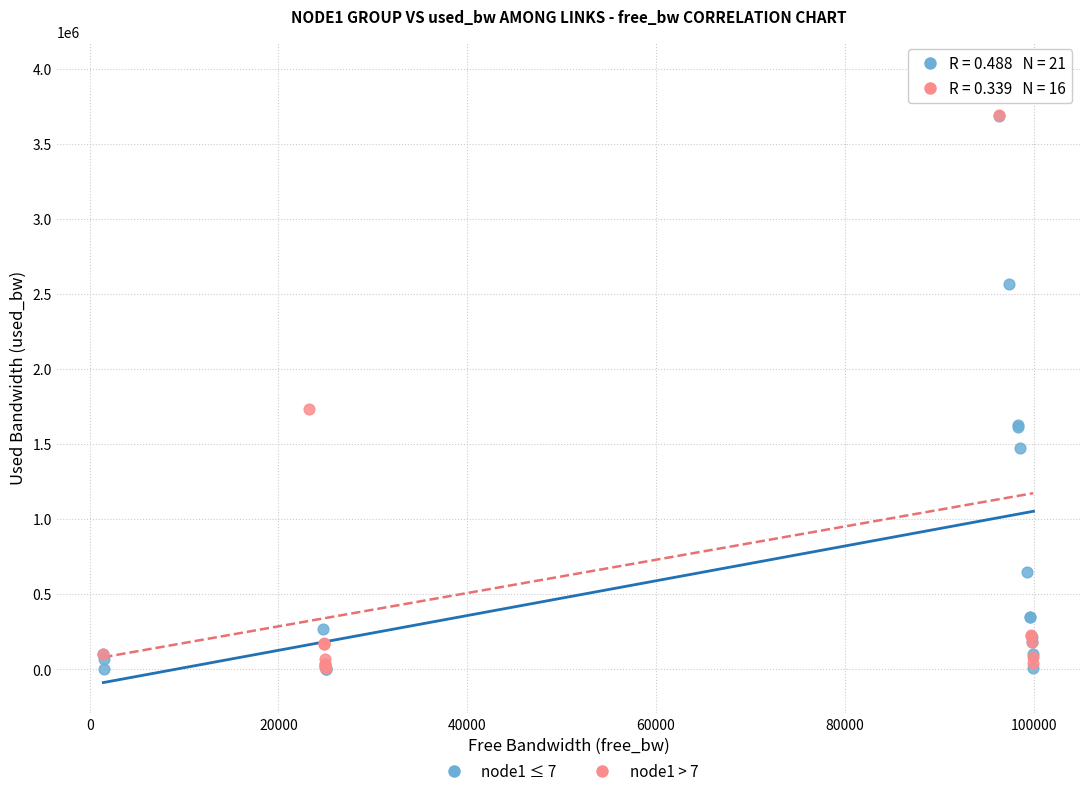

Which series has the widest spread of Y values?

node1 > 7